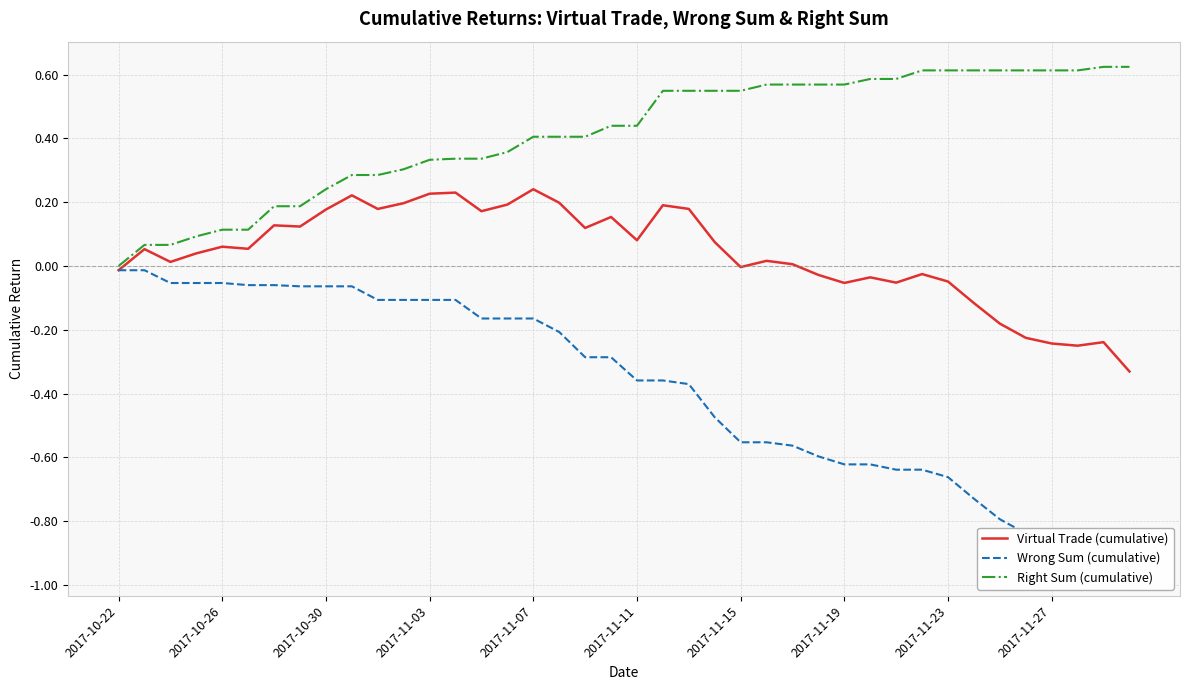

How many interior local valleys does the Virtual Trade (cumulative) series have?

11